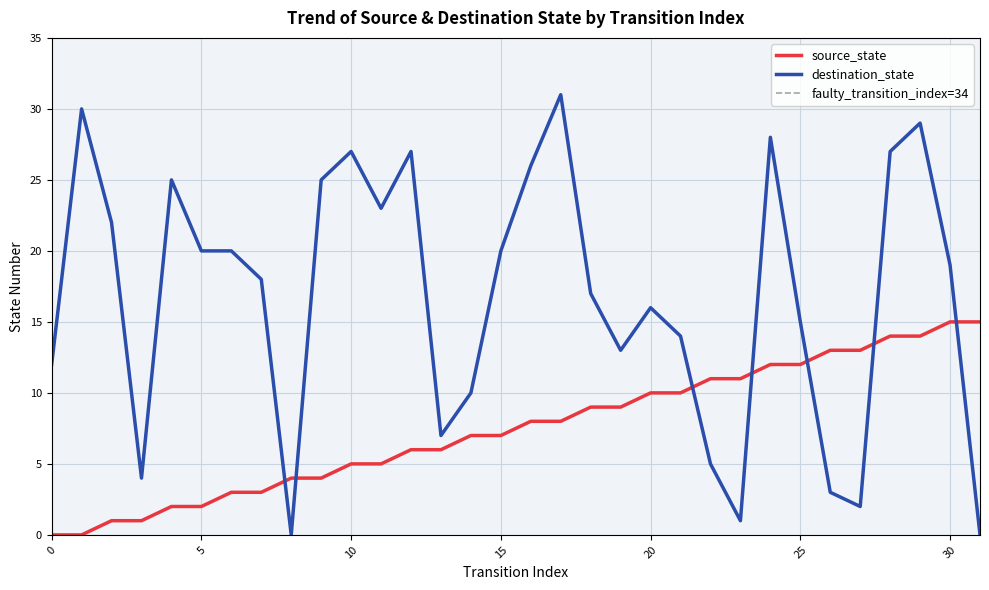

Reading left to right, what are all the values shown in this chart?

source_state: 0	0	1	1	2	2	3	3	4	4	5	5	6	6	7	7	8	8	9	9	10	10	11	11	12	12	13	13	14	14	15	15
destination_state: 12	30	22	4	25	20	20	18	0	25	27	23	27	7	10	20	26	31	17	13	16	14	5	1	28	15	3	2	27	29	19	0